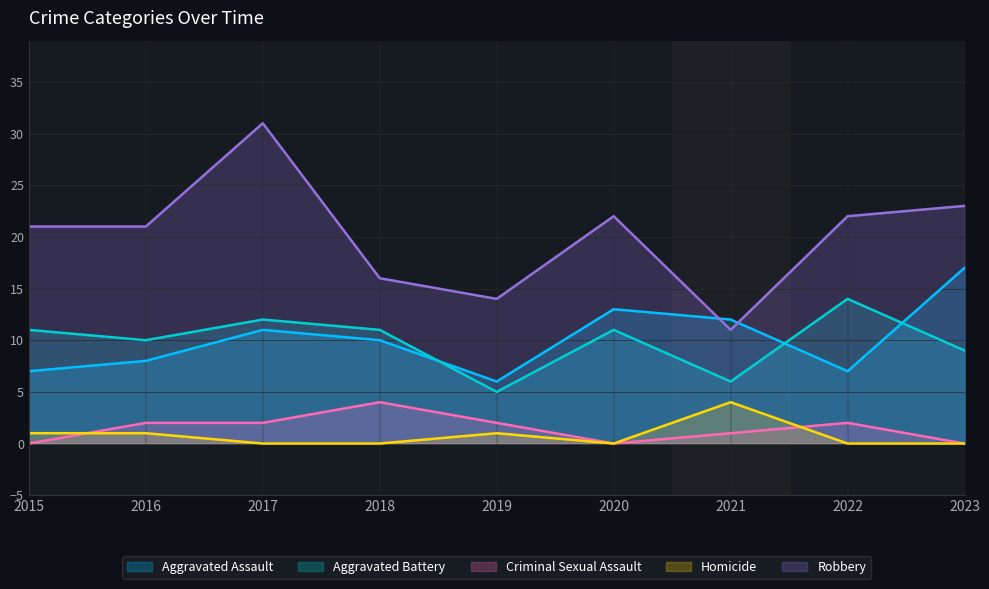

True or false: Aggravated Battery and Homicide intersect in this chart.

False